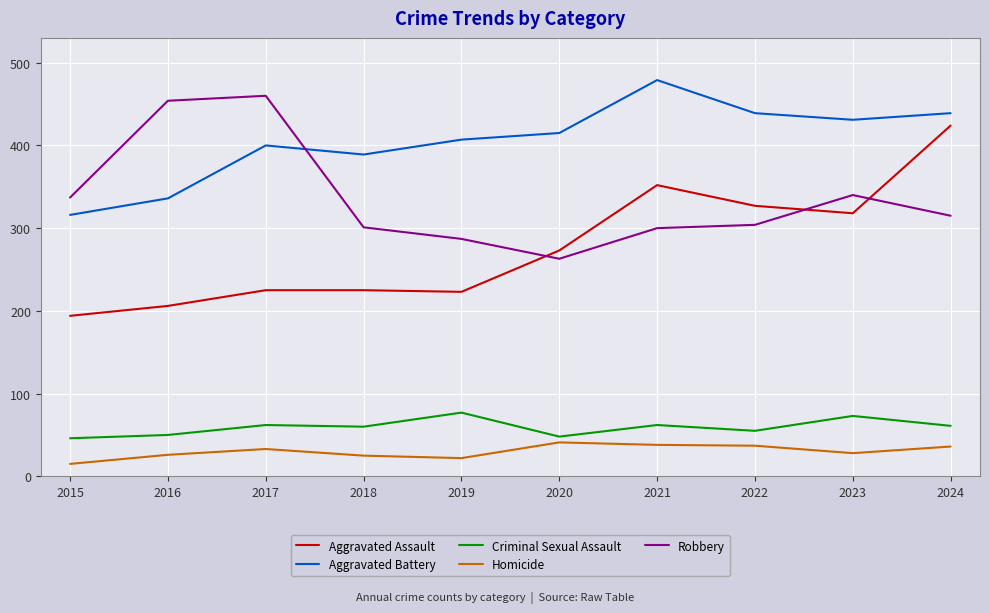

Which series changed the most between 2017 and 2020?

Robbery